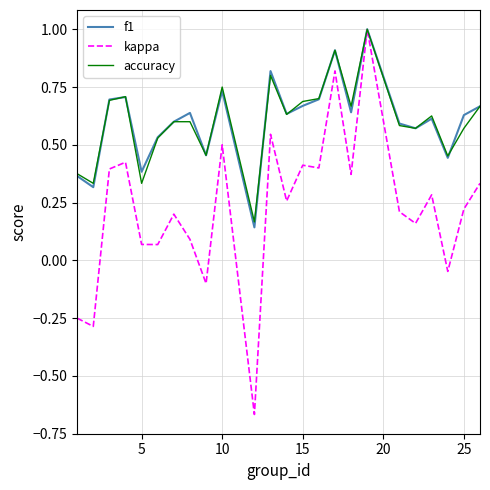

What is the maximum value shown in the chart?

1.0